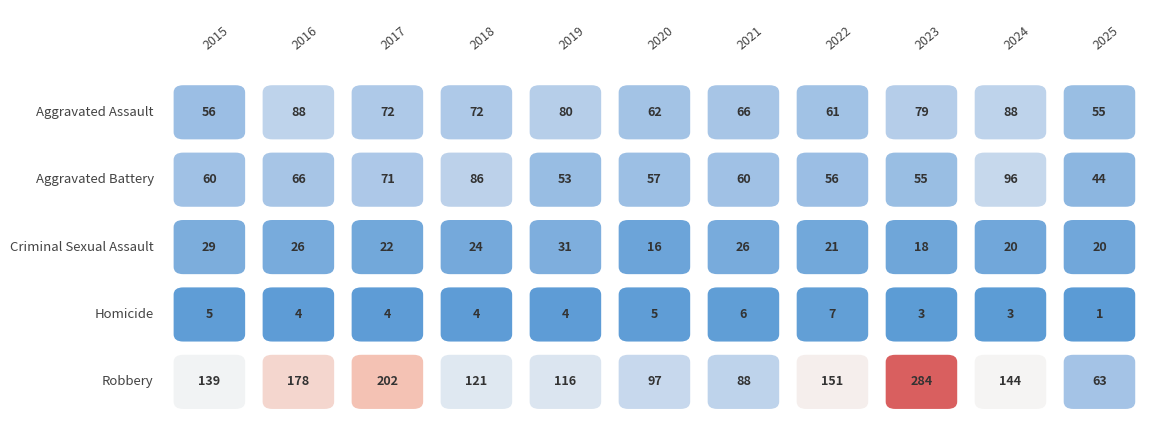

Reading right to left, list all the values displayed in this chart.

Aggravated Assault: 55	88	79	61	66	62	80	72	72	88	56
Aggravated Battery: 44	96	55	56	60	57	53	86	71	66	60
Criminal Sexual Assault: 20	20	18	21	26	16	31	24	22	26	29
Homicide: 1	3	3	7	6	5	4	4	4	4	5
Robbery: 63	144	284	151	88	97	116	121	202	178	139